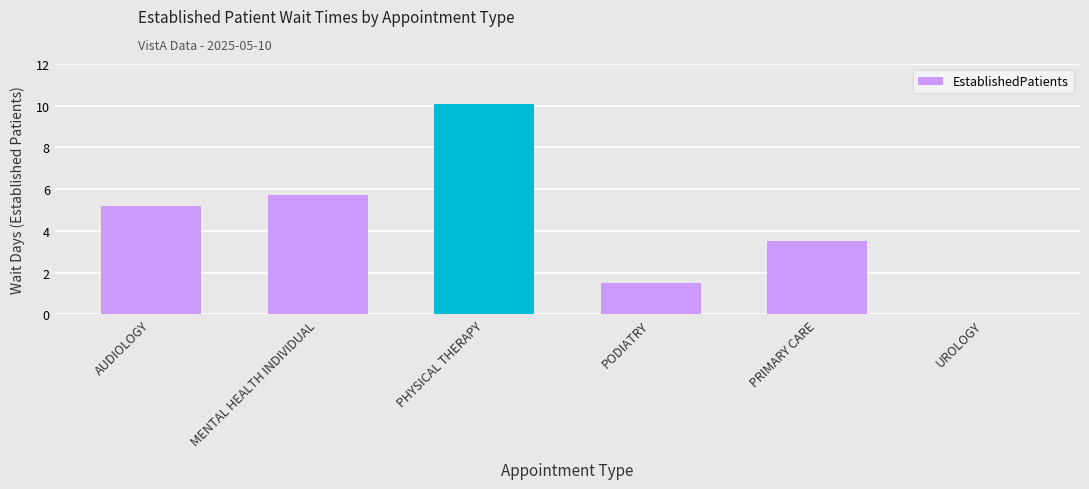

True or false: the data shows 10.1 at PHYSICAL THERAPY.

True